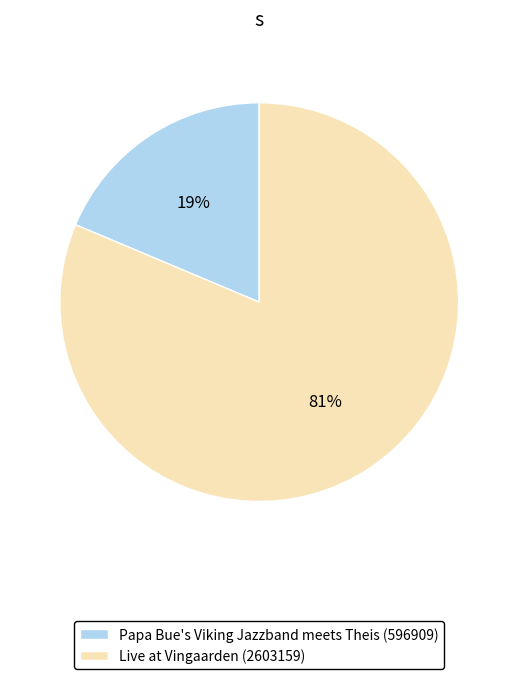

True or false: Papa Bue's Viking Jazzband meets Theis (596909) accounts for 19% of the total.

True